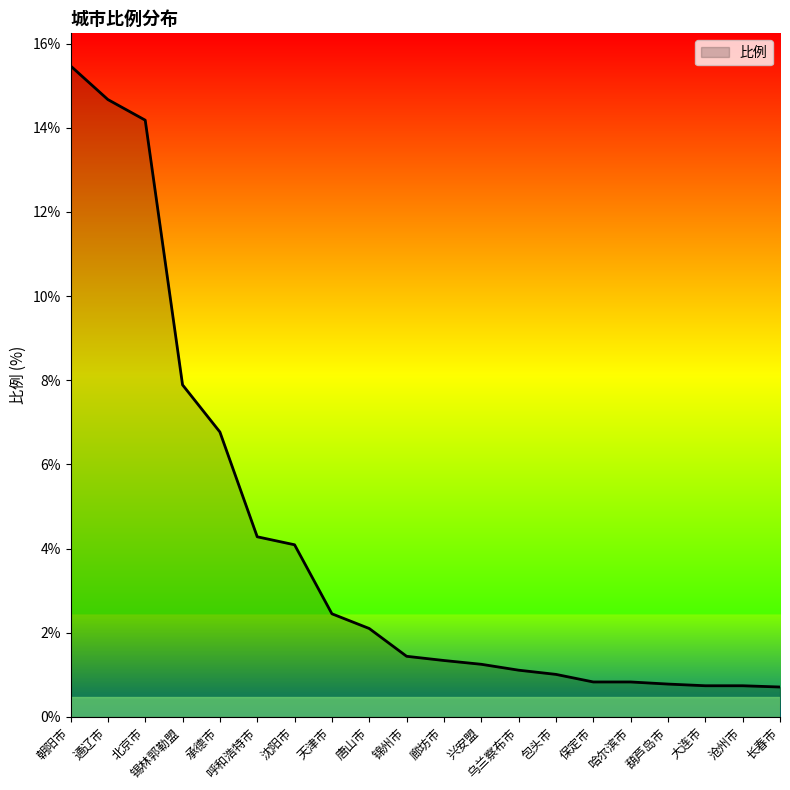

True or false: the data shows 0.6 at 乌兰察布市.

False